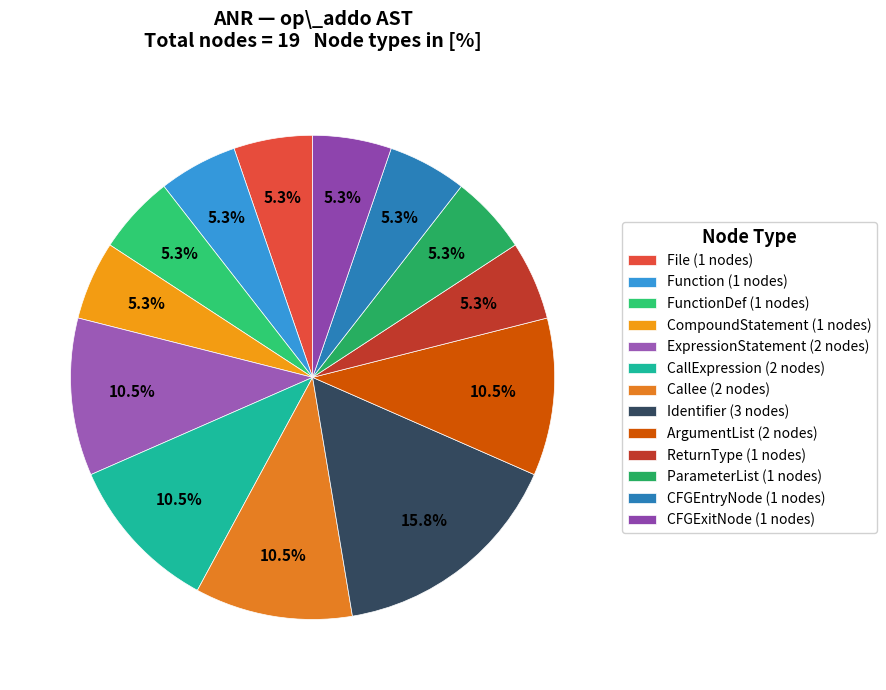

Count the number of slices in the pie.

13